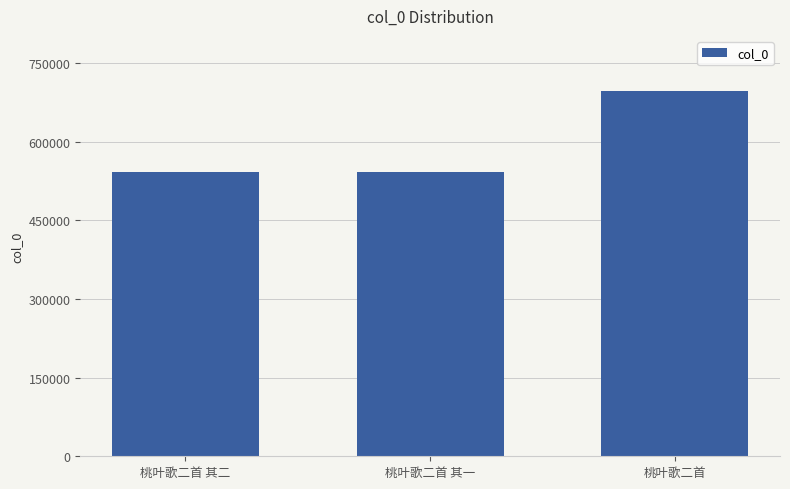

Does the chart contain any negative values?

No